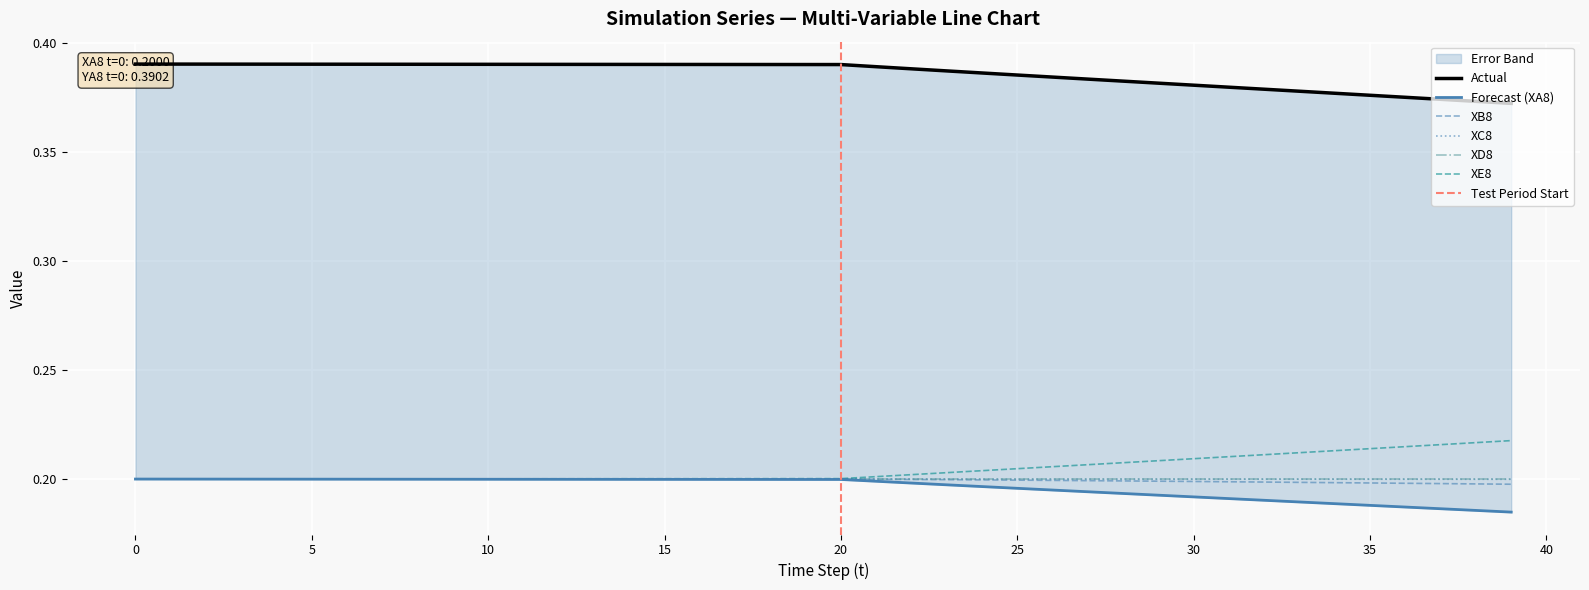

At which label does XC8 reach its minimum?

39